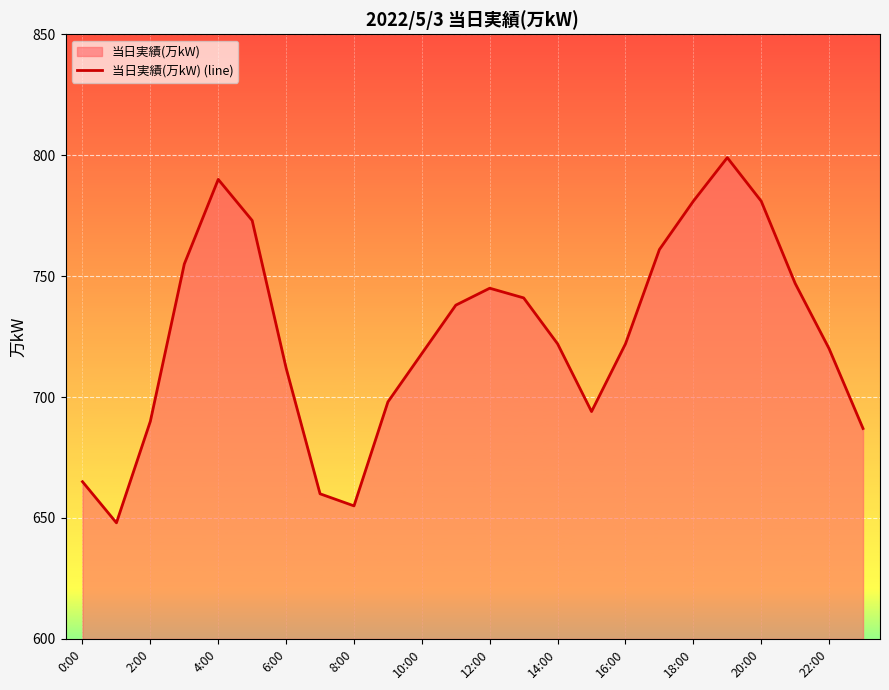

True or false: the data shows 437 at 12:00.

False